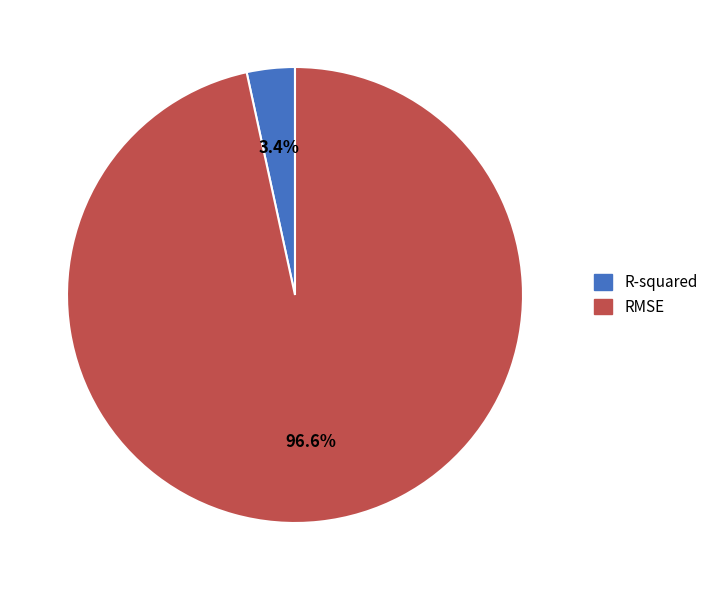

To the nearest percent, what is the combined percentage of RMSE and R-squared?

100%